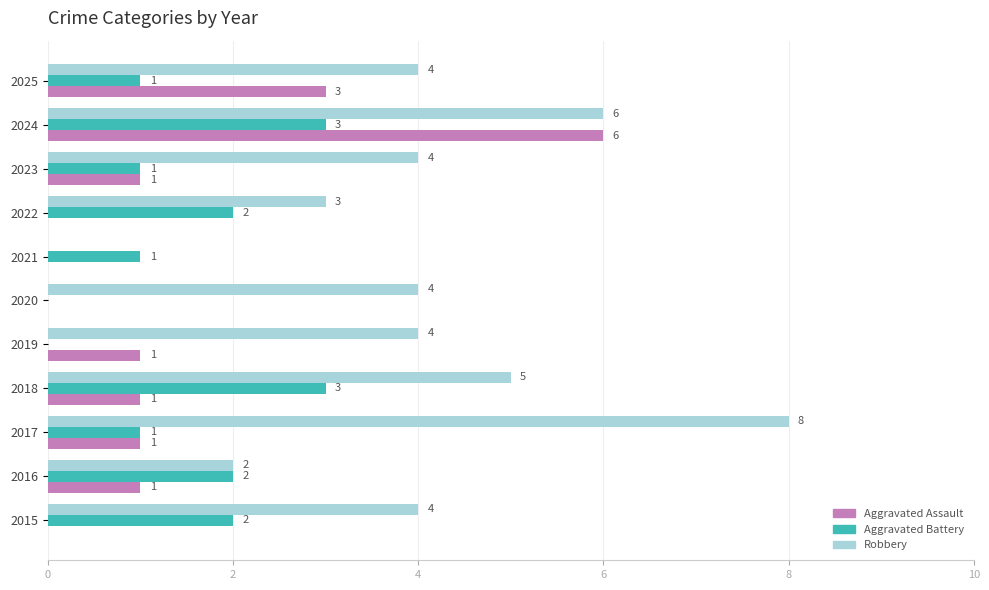

What is the sum of all Aggravated Assault values?

14